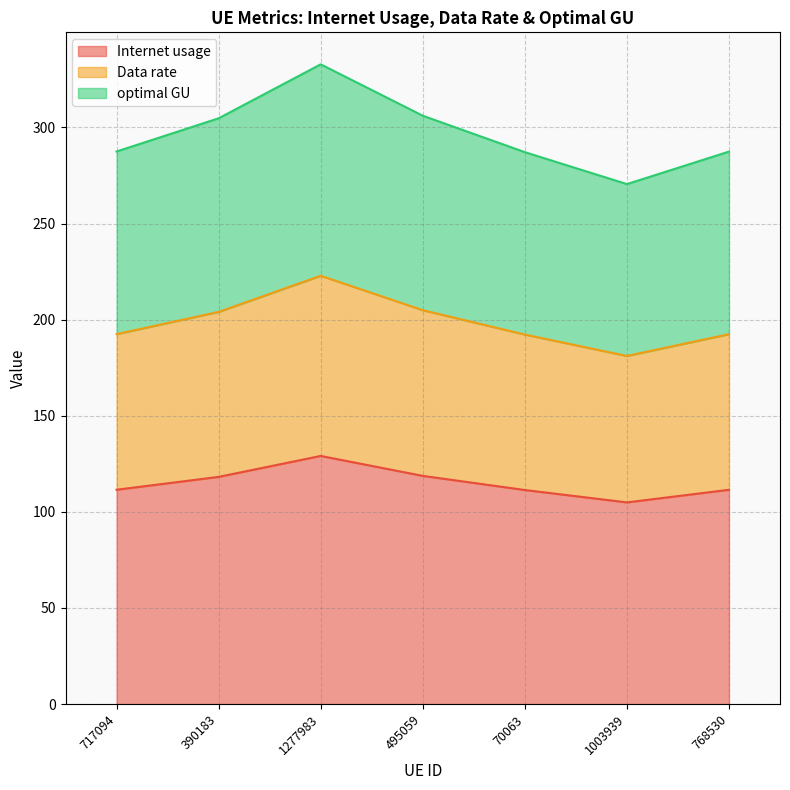

Which series has the widest spread of values?

Internet usage